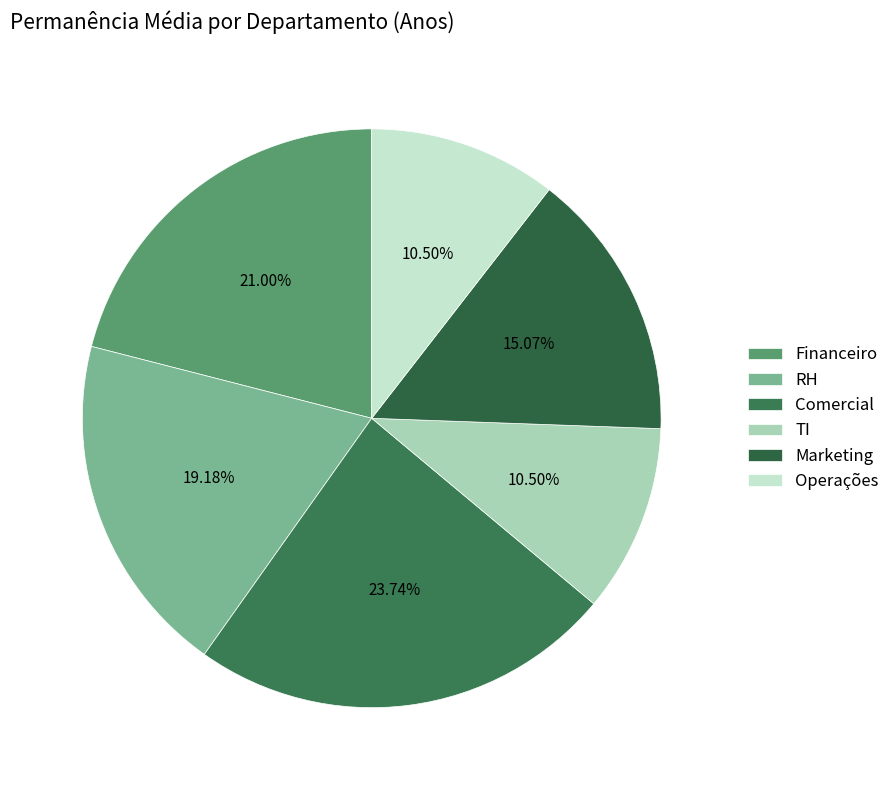

To the nearest percent, what is the difference between the RH and Financeiro slice percentages?

2%